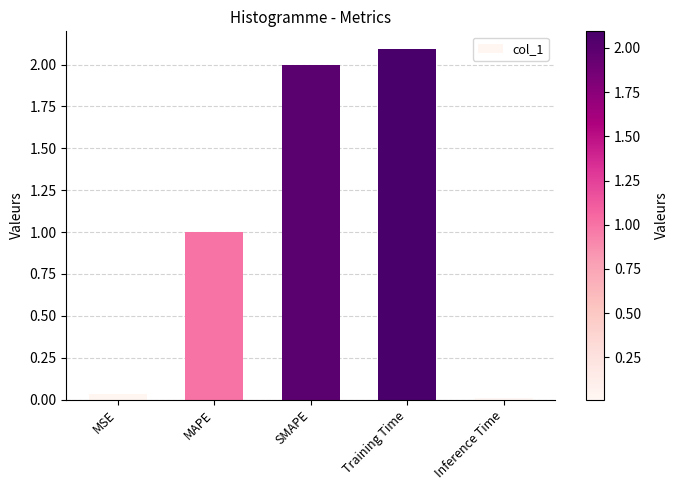

What is the maximum value shown in the chart?

2.1